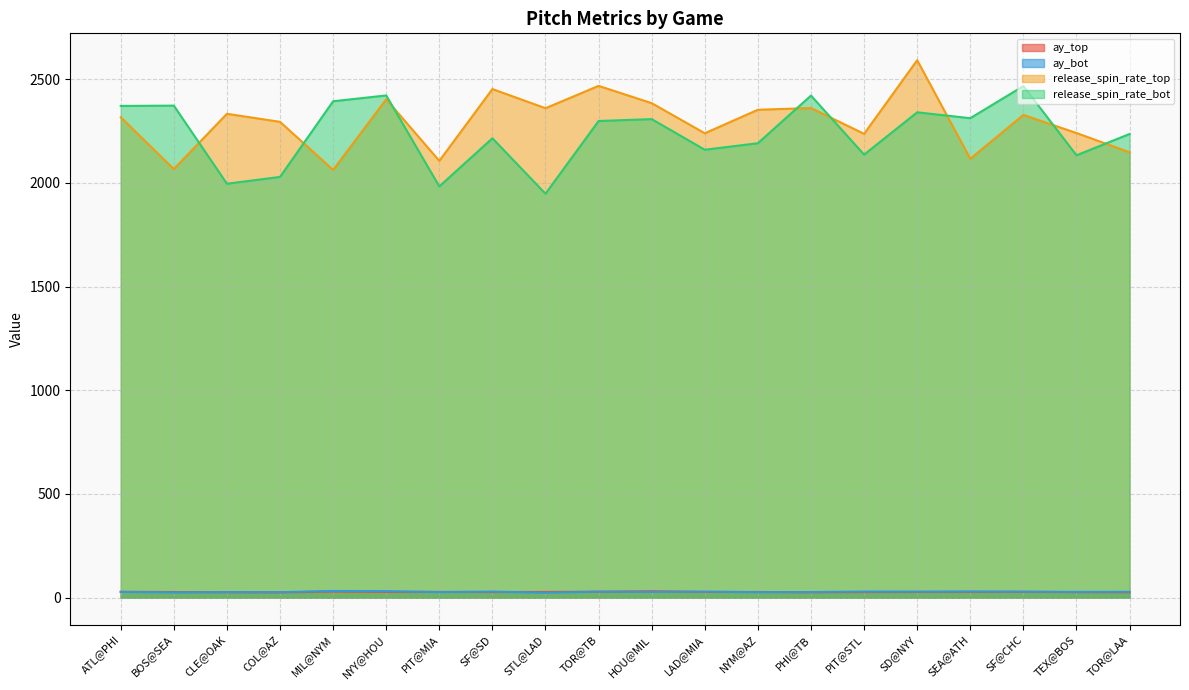

Where does the ay_bot series first go above 28?

MIL@NYM